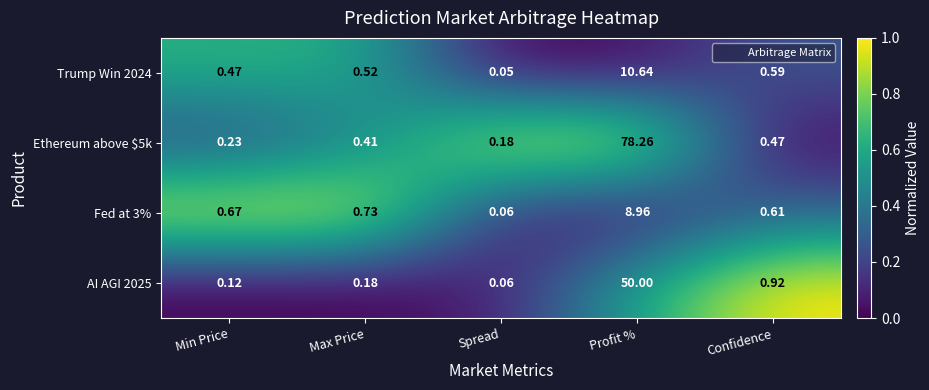

At which category does the chart reach its minimum across all series?

Spread